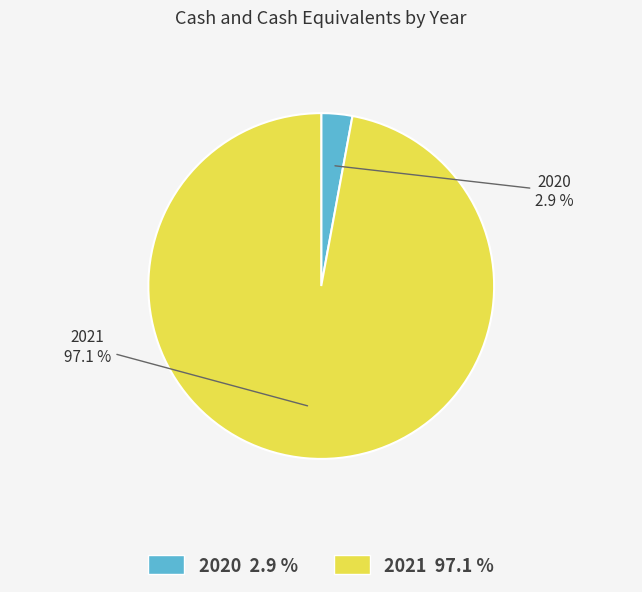

To the nearest percent, what is the combined percentage of 2021 and 2020?

100%